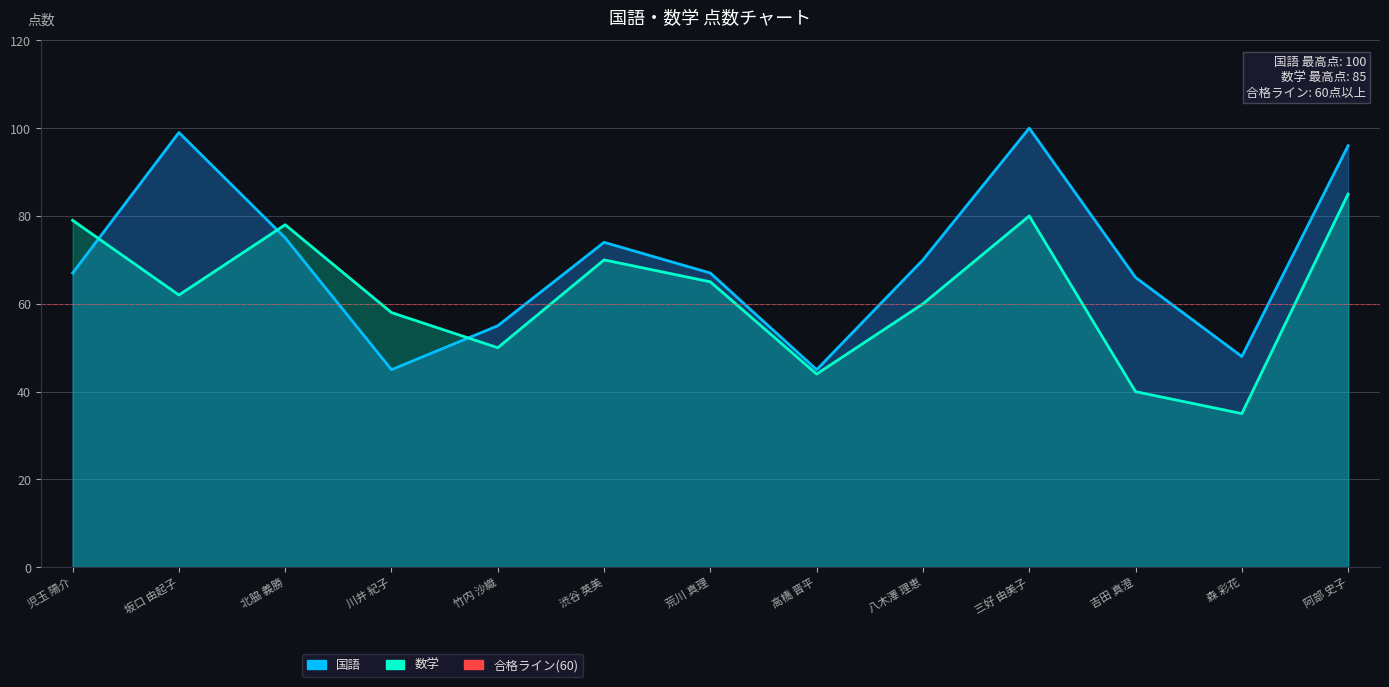

Rank the categories by 数学 value from highest to lowest.

阿部 史子, 三好 由美子, 児玉 陽介, 北脇 義勝, 渋谷 英美, 荒川 真理, 坂口 由起子, 八木澤 理恵, 川井 紀子, 竹内 沙織, 高橋 晋平, 吉田 真澄, 森 彩花